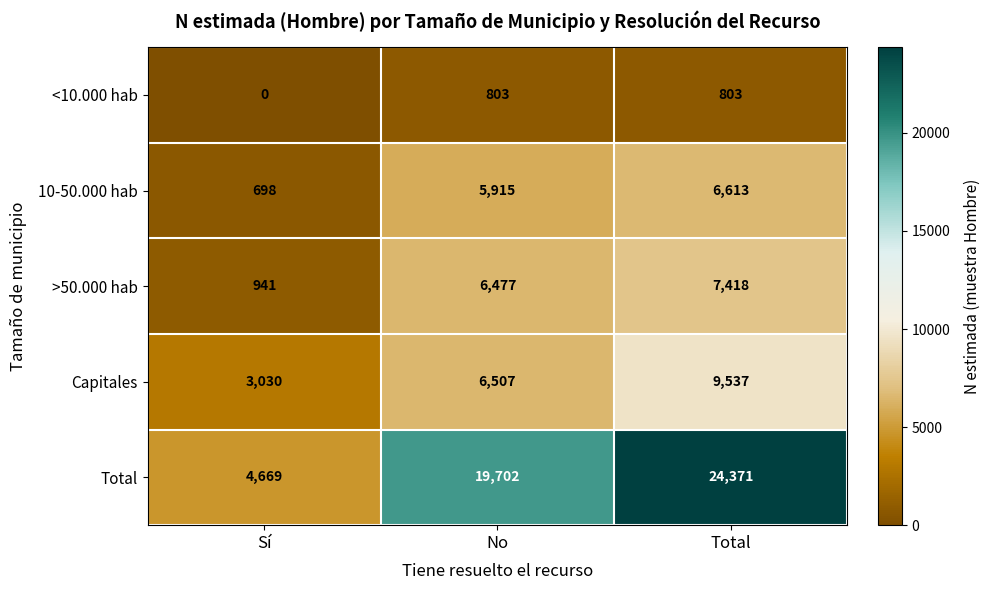

How many series are shown in this chart?

5